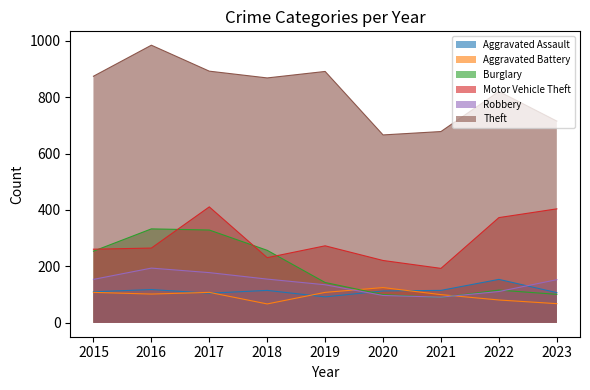

The value of Theft at 2016 is 1453. True or false?

False